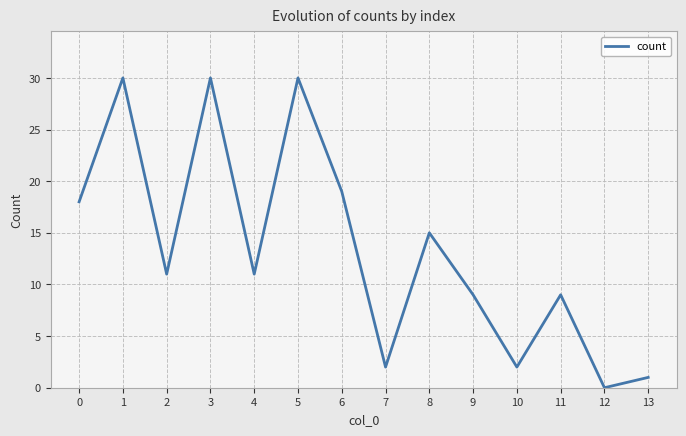

Does the chart have visible grid lines?

Yes